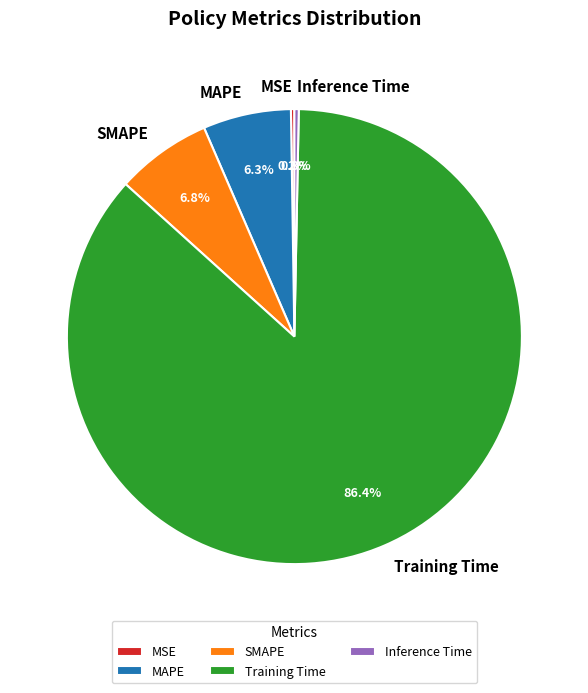

To the nearest percent, what is the combined percentage of Inference Time and SMAPE?

7%